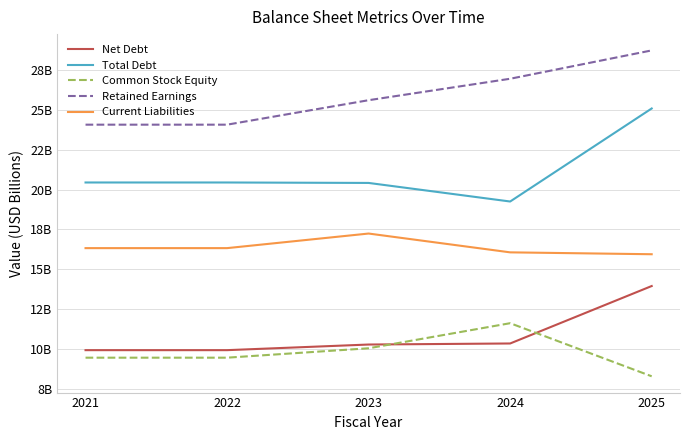

What are all the series names shown in the legend?

Net Debt, Total Debt, Common Stock Equity, Retained Earnings, Current Liabilities